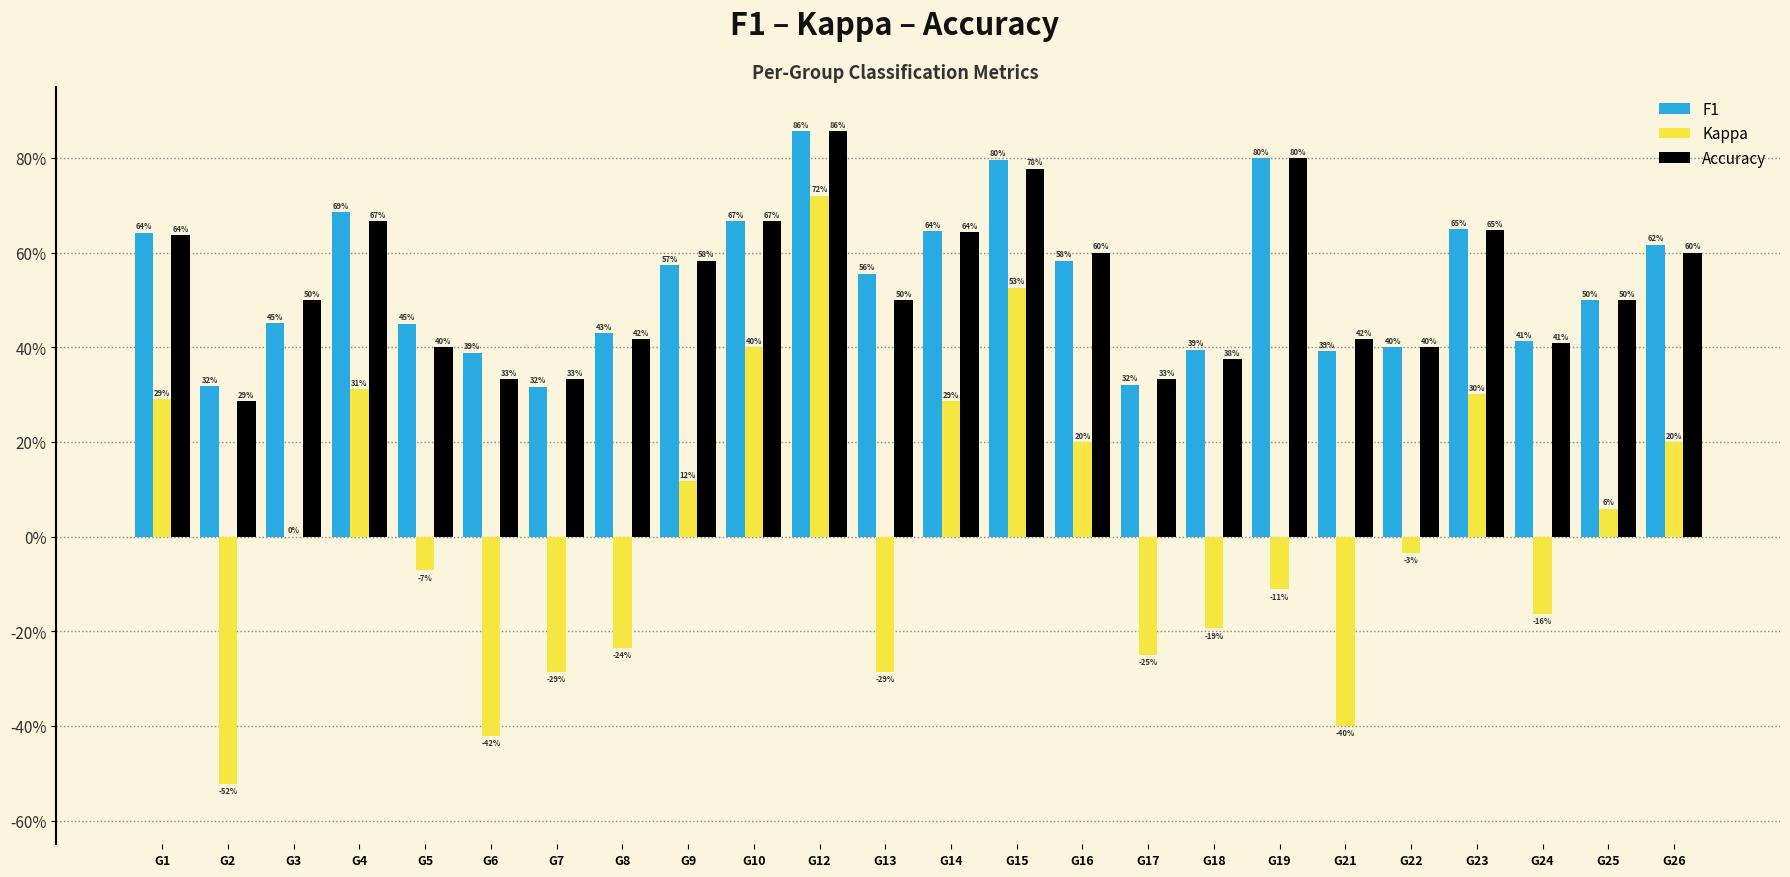

Does the chart contain stacked bars?

No